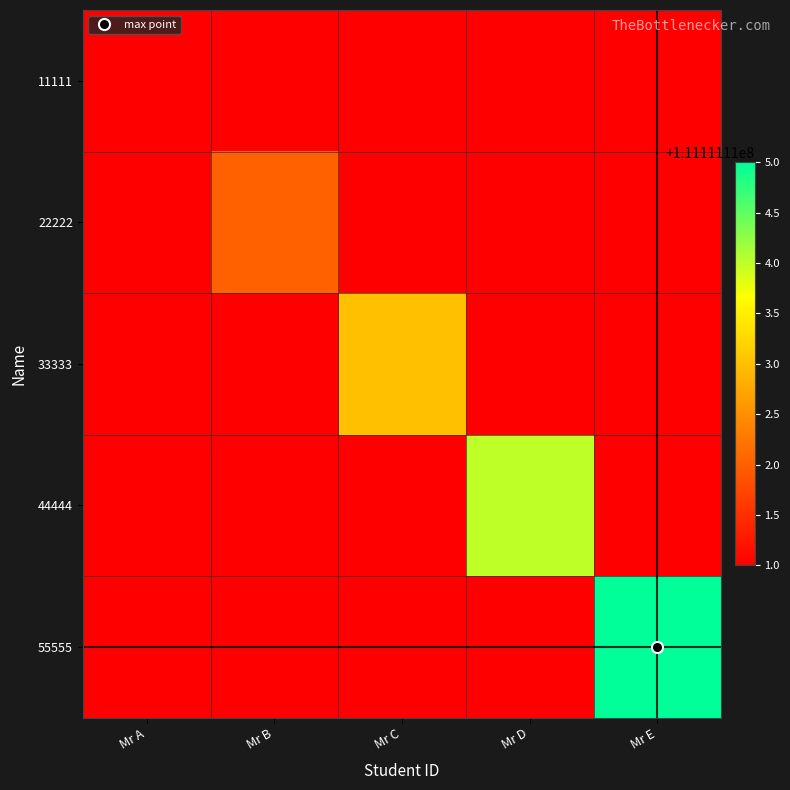

Reading left to right, what are all the values shown in this chart?

11111: Mr A=111111111	Mr B=0	Mr C=0	Mr D=0	Mr E=0
22222: Mr A=0	Mr B=111111112	Mr C=0	Mr D=0	Mr E=0
33333: Mr A=0	Mr B=0	Mr C=111111113	Mr D=0	Mr E=0
44444: Mr A=0	Mr B=0	Mr C=0	Mr D=111111114	Mr E=0
55555: Mr A=0	Mr B=0	Mr C=0	Mr D=0	Mr E=111111115